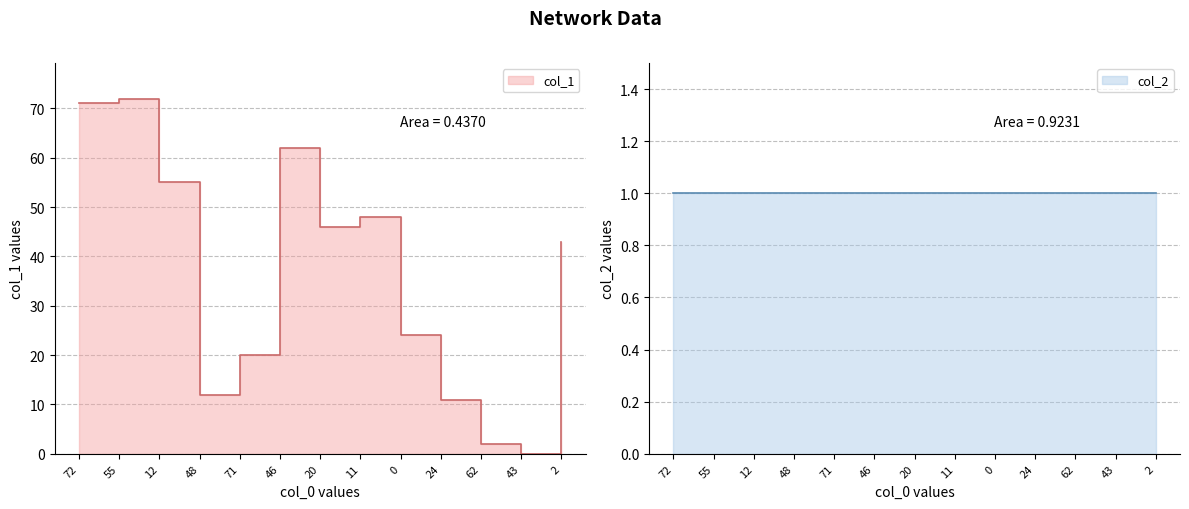

True or false: there are more than 0 points higher than both neighbors.

True